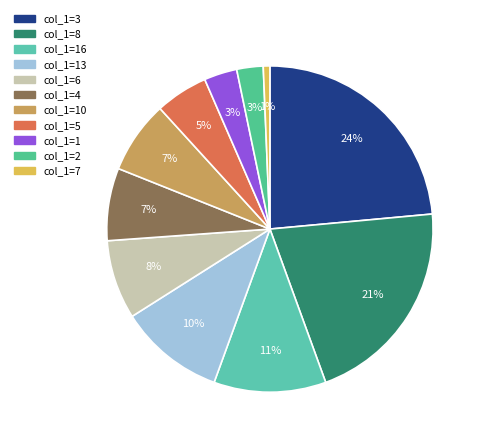

How many slices are in this pie chart?

11